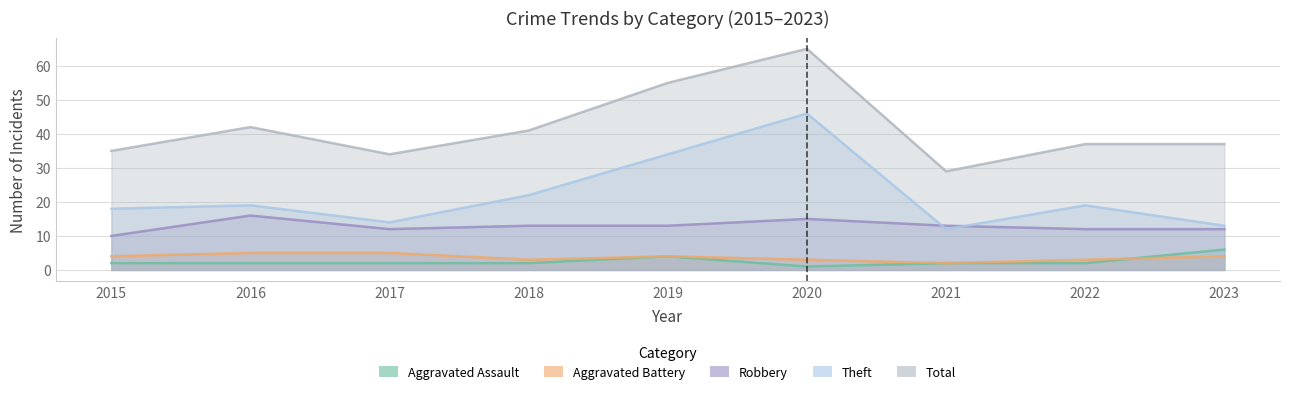

At which label is Aggravated Battery closest to 3?

2018